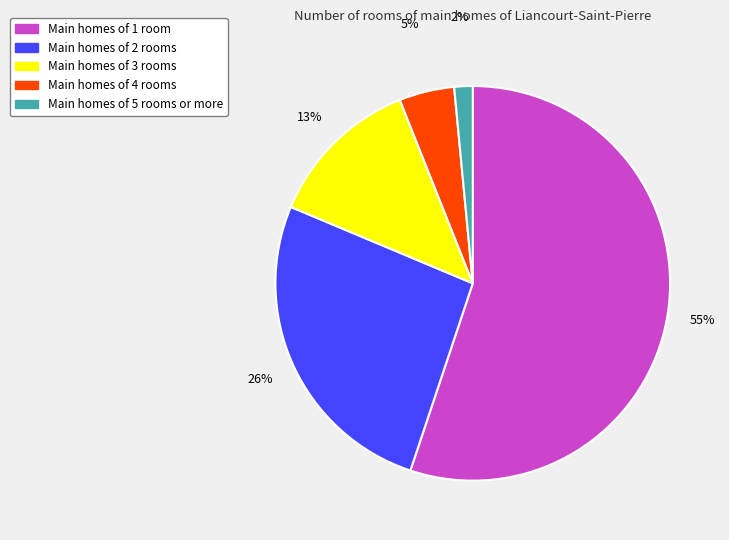

How many slices are in this pie chart?

5